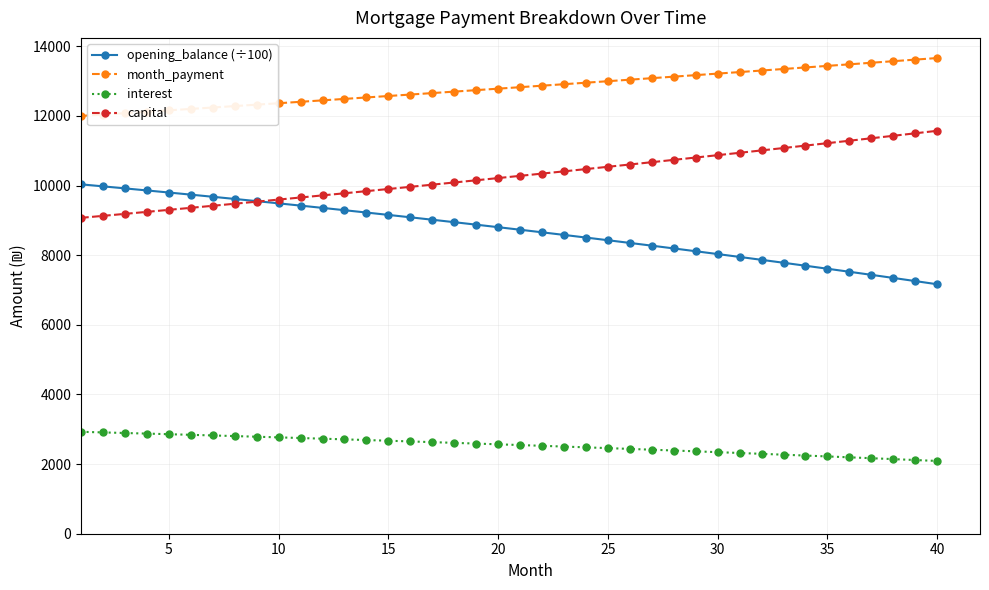

What is the value of the month_payment point at the 20th from the left?

12781.0